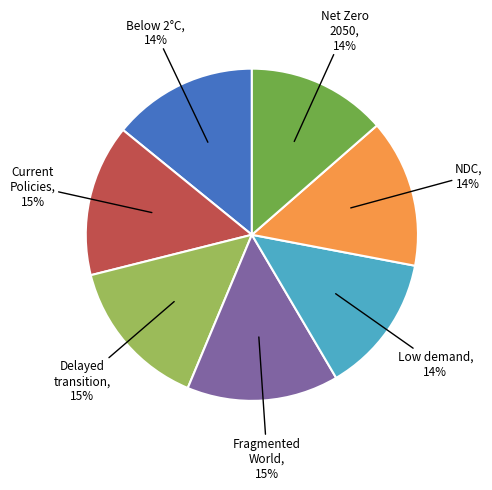

To the nearest percent, what is the average slice percentage?

14%